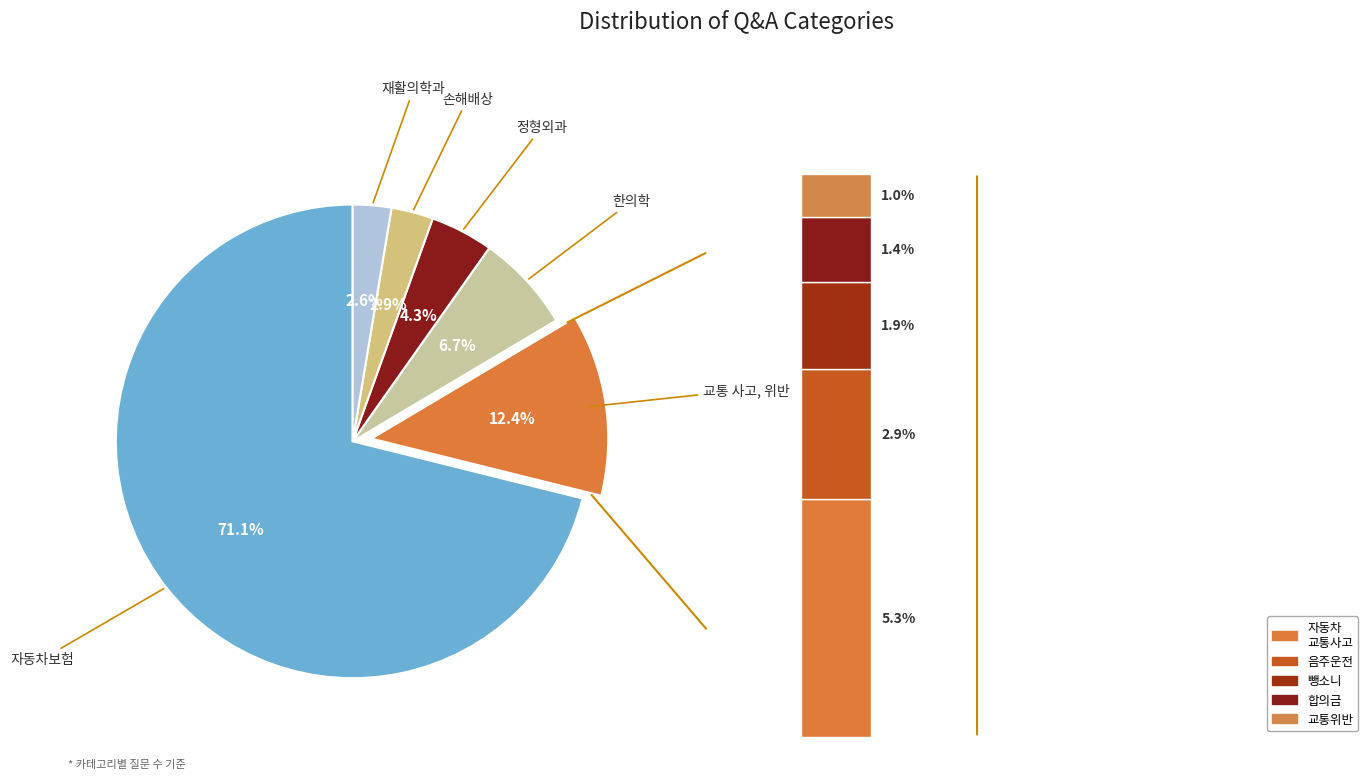

Which slice is the largest?

자동차보험